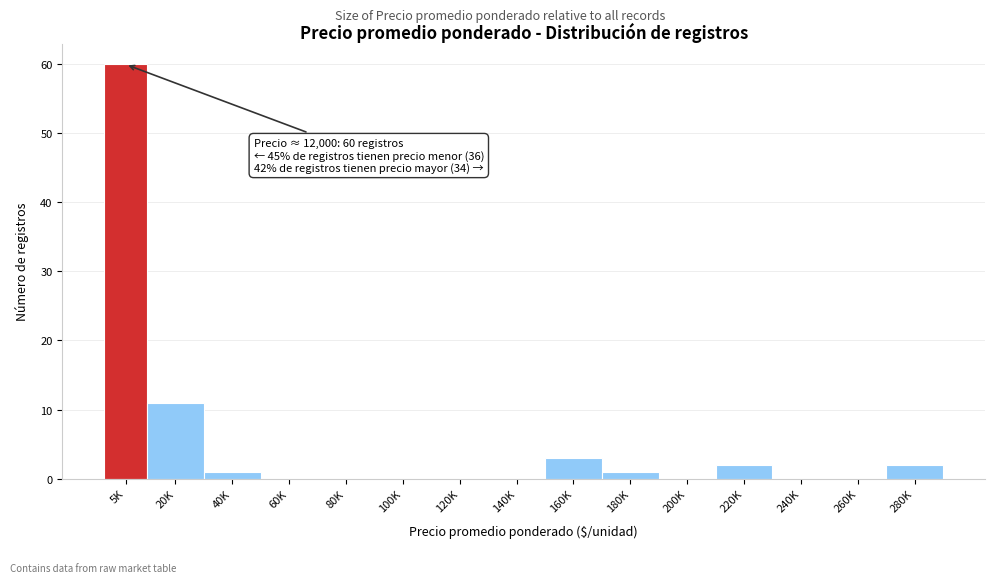

Reading left to right, list all the values displayed in this chart.

5K=60	20K=11	40K=1	60K=0	80K=0	100K=0	120K=0	140K=0	160K=3	180K=1	200K=0	220K=2	240K=0	260K=0	280K=2